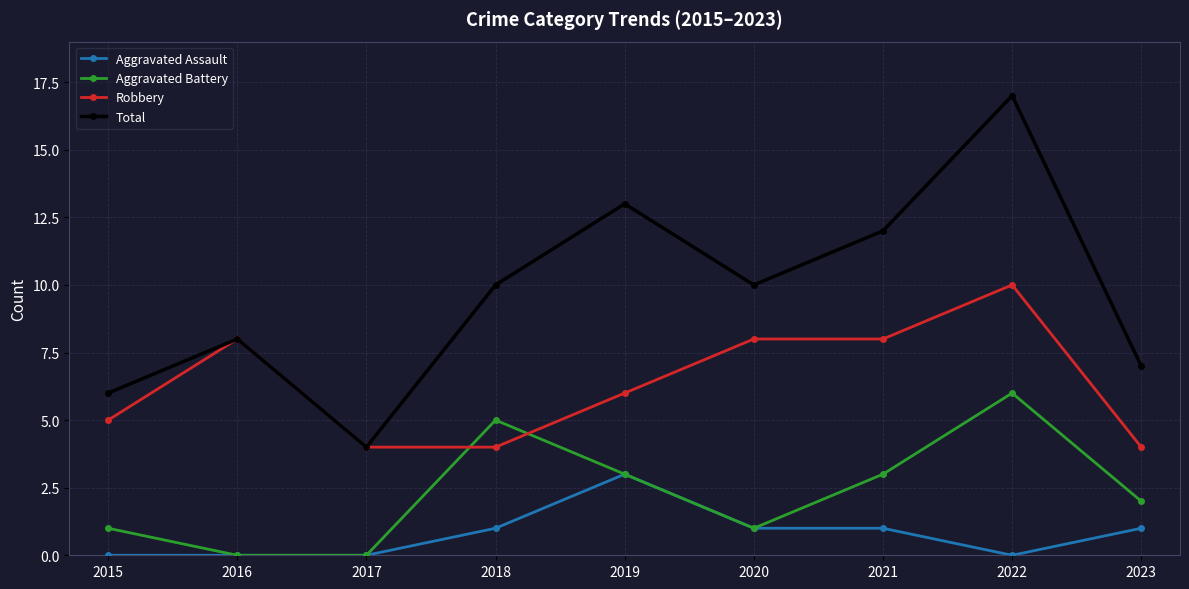

True or false: Robbery and Aggravated Battery intersect in this chart.

True